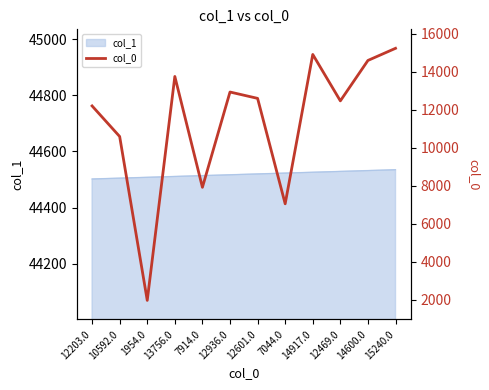

What is the maximum value shown in the chart?

15239.7